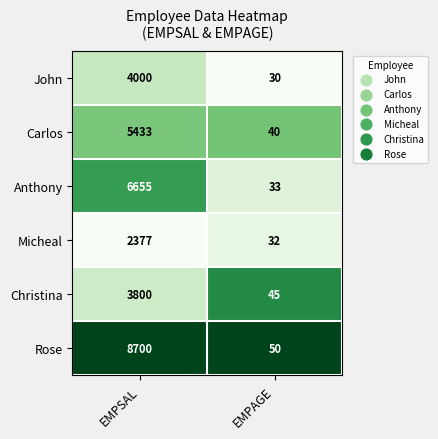

Which series has the largest range (max minus min)?

Rose